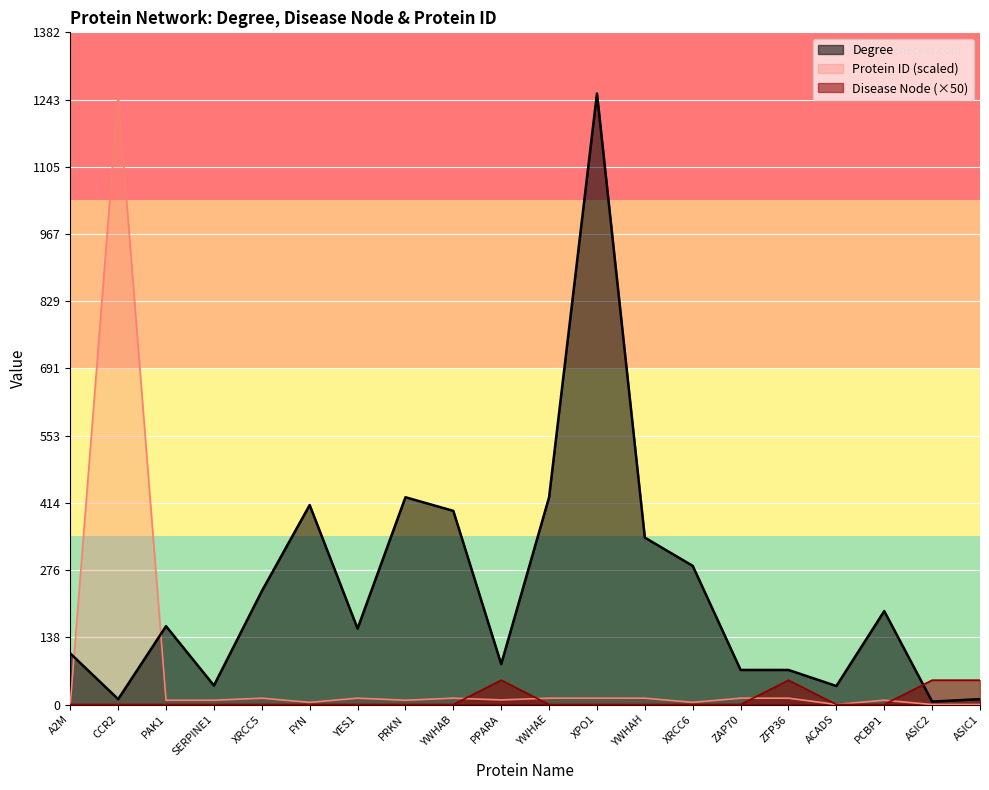

How many data points does each series have?

20